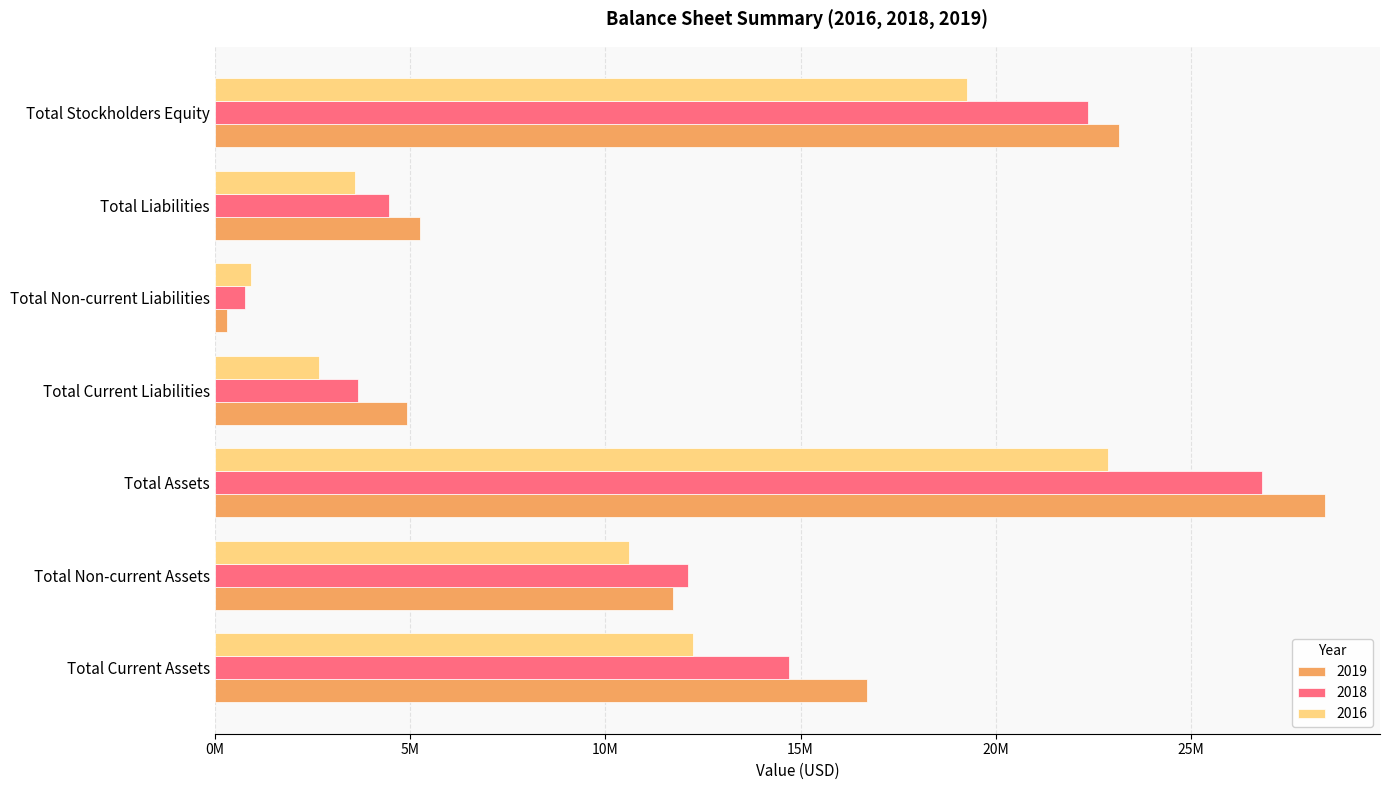

How many data points in 2018 are above 12125180?

3